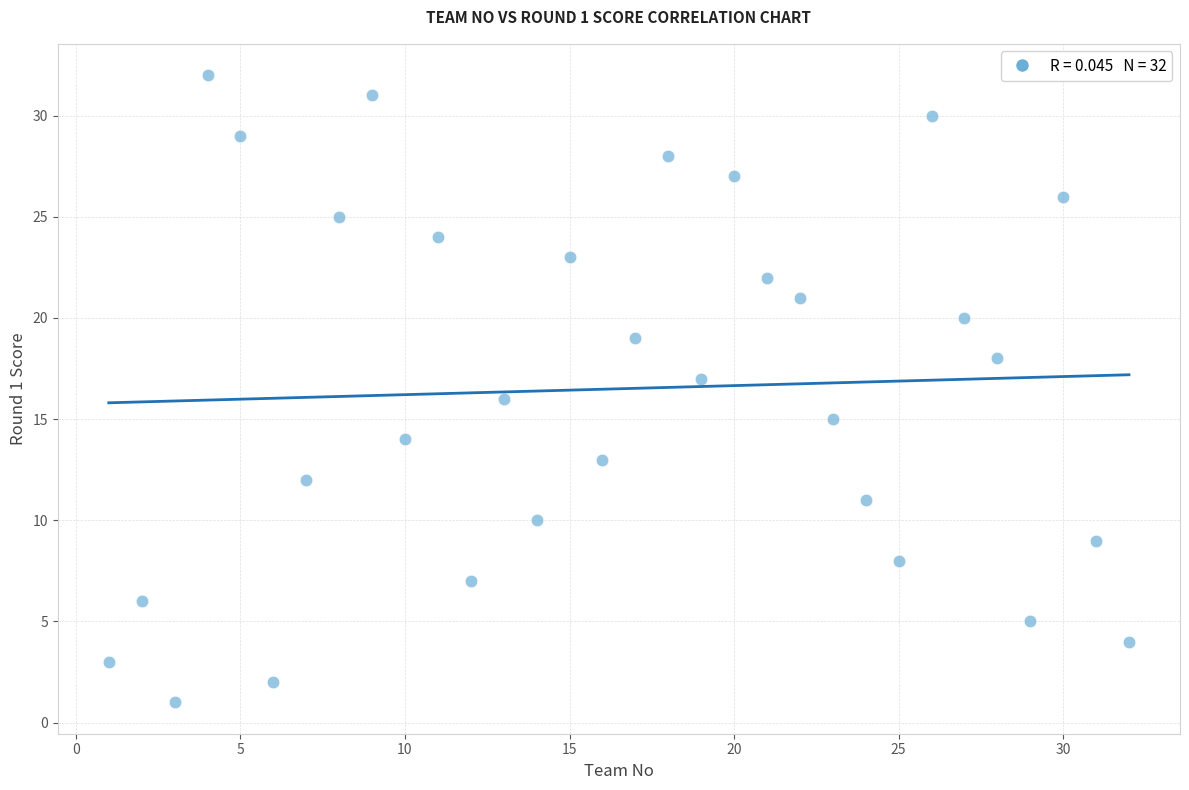

What is the range of Y values (max minus min)?

31